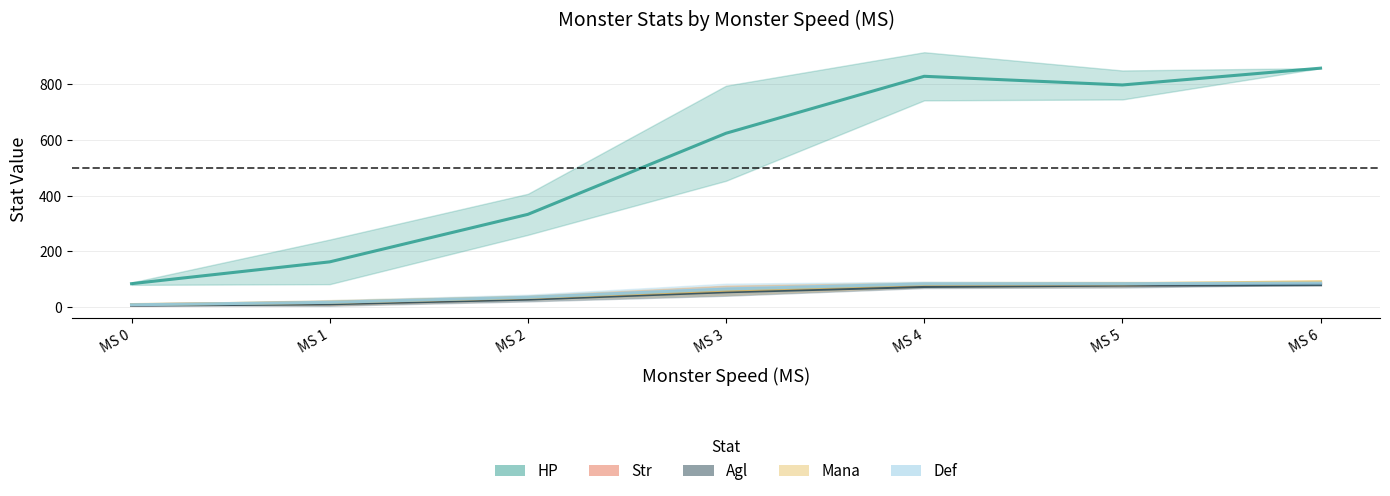

Is this an area chart (filled region under the line)?

No